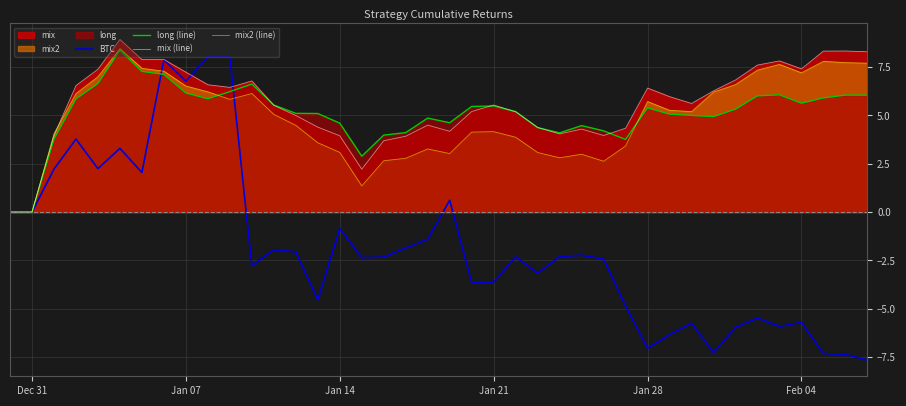

At how many categories does at least one series exceed -6?

40